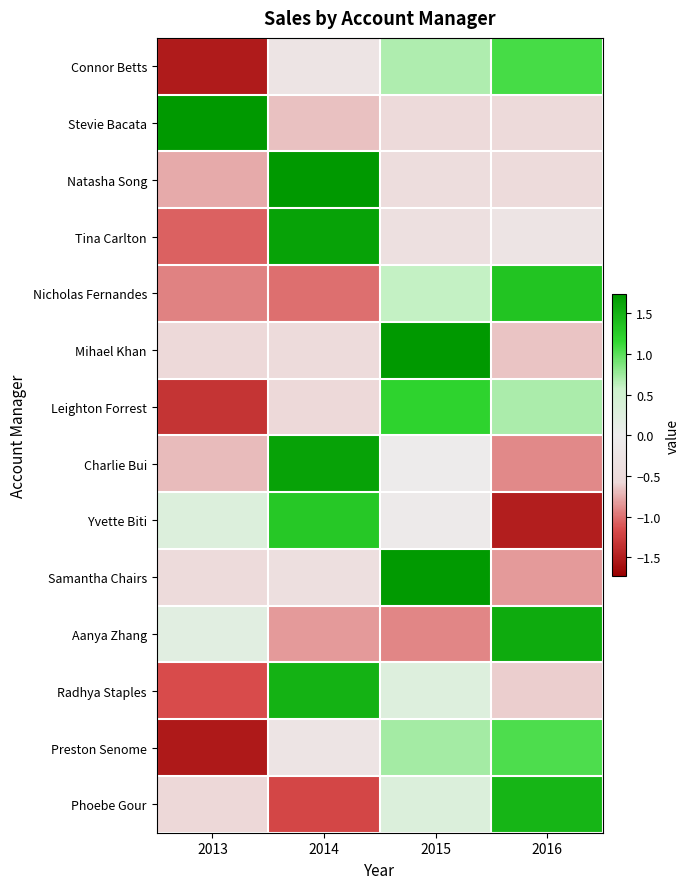

Between 2013 and 2015, which series saw the biggest shift?

Leighton Forrest